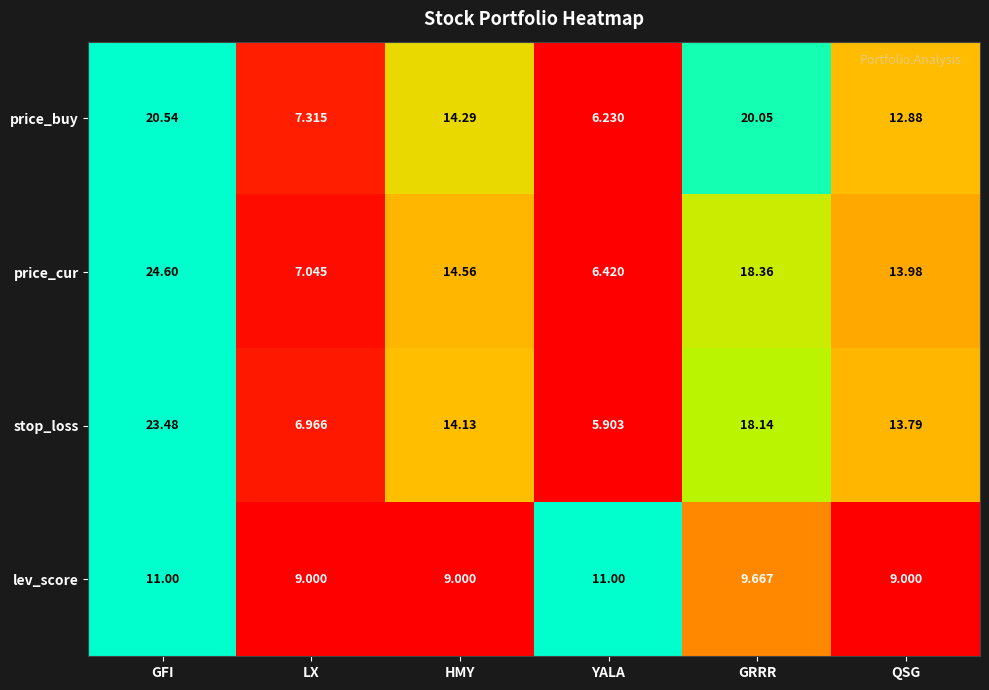

Which category has the highest value across all series?

GFI